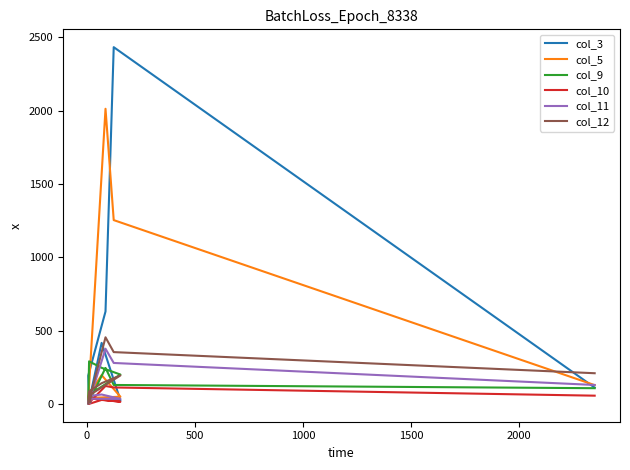

True or false: col_5 and col_3 intersect in this chart.

True